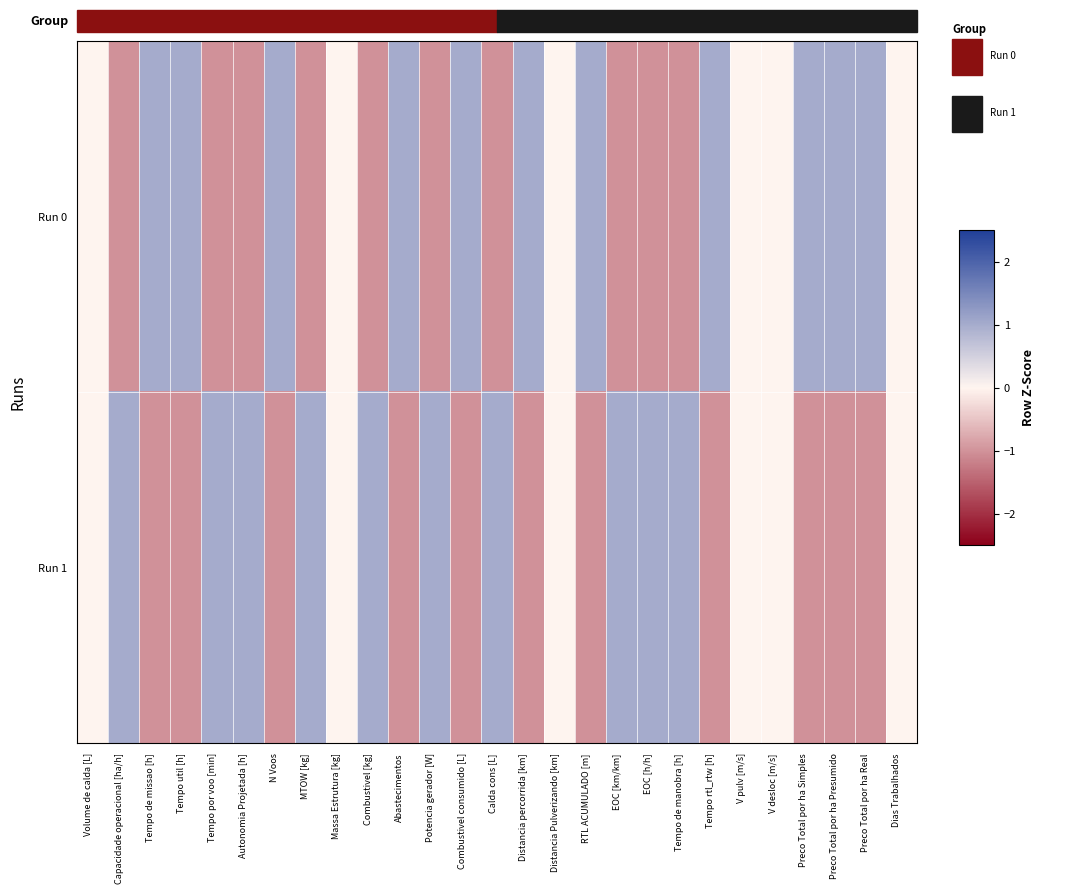

Which has a higher value, Combustivel [kg] or Massa Estrutura [kg]?

Massa Estrutura [kg]